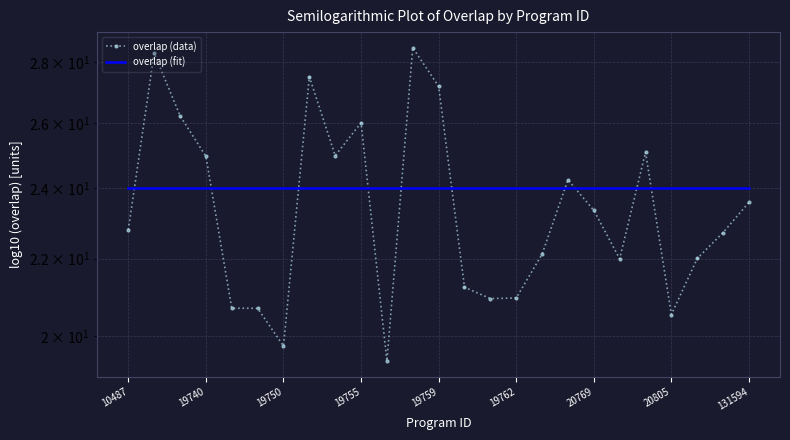

What are all the series names shown in the legend?

overlap (data), overlap (fit)